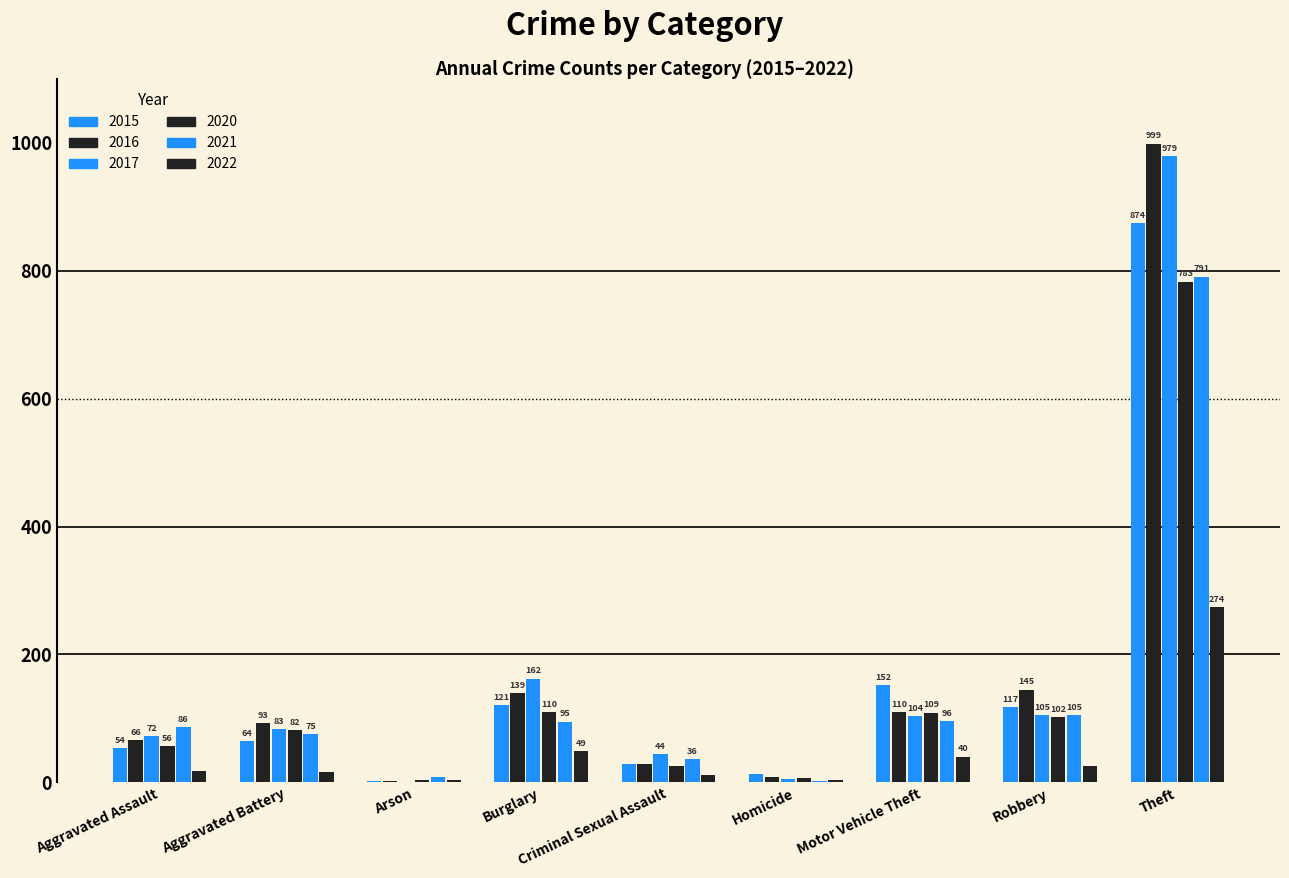

The value of 2020 at Aggravated Assault is 73. True or false?

False